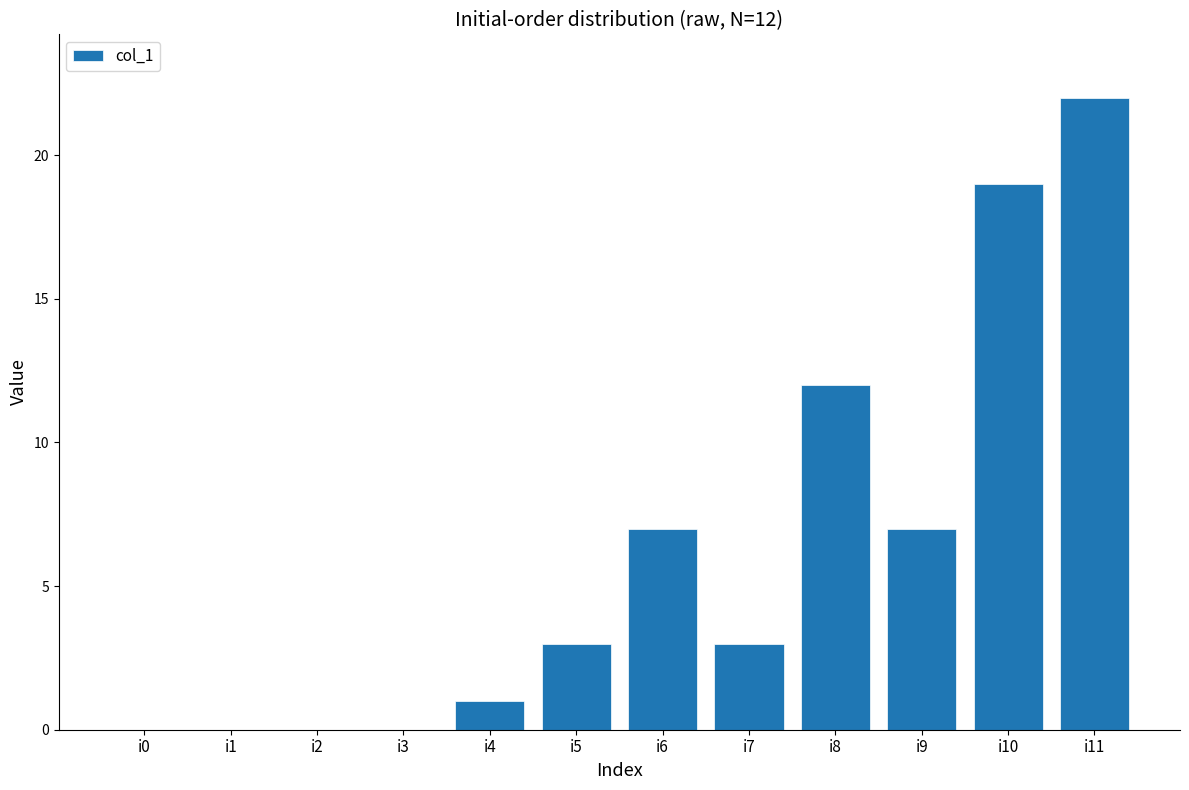

What is the sum of all values?

74